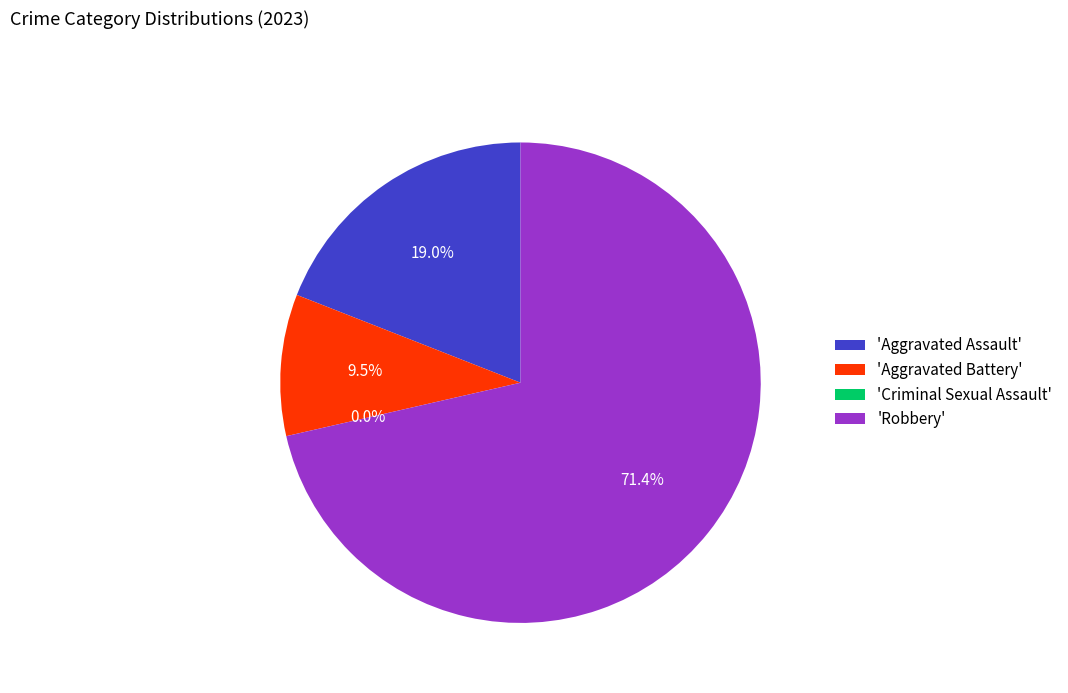

To the nearest percent, what percentage of the pie is Robbery?

71%